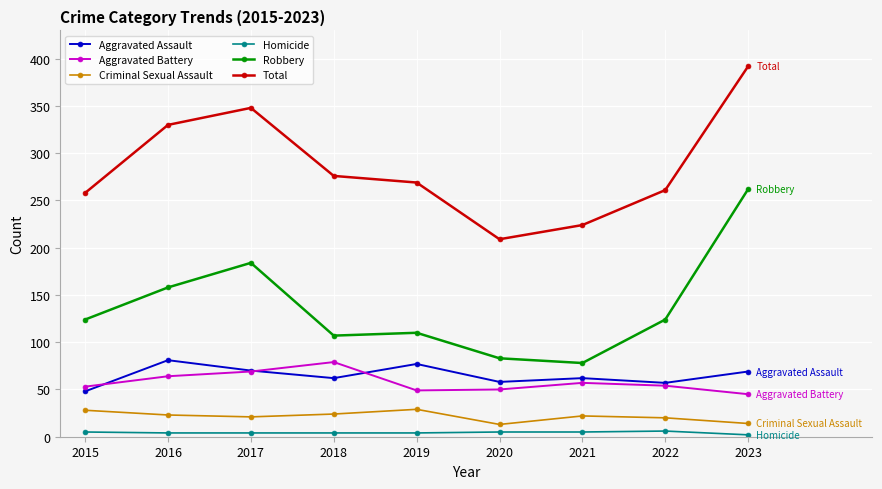

How many data points in Robbery are less than 124?

4